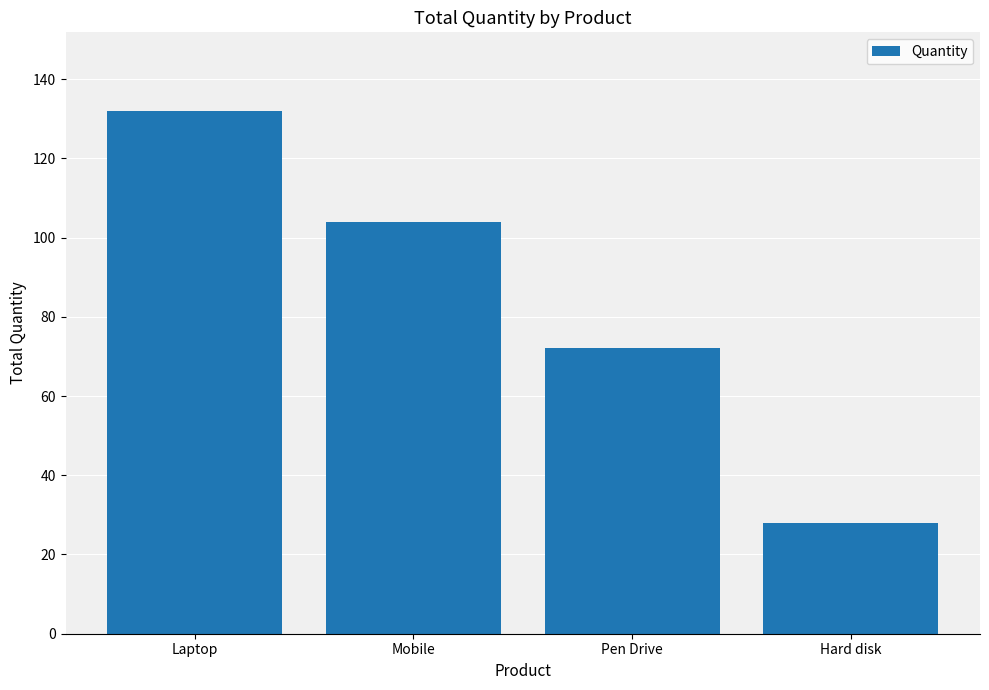

How many categories are shown in the chart?

4